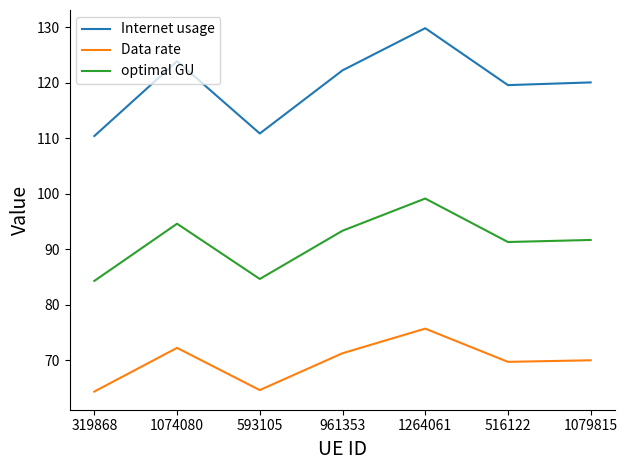

What are all the series names shown in the legend?

Internet usage, Data rate, optimal GU